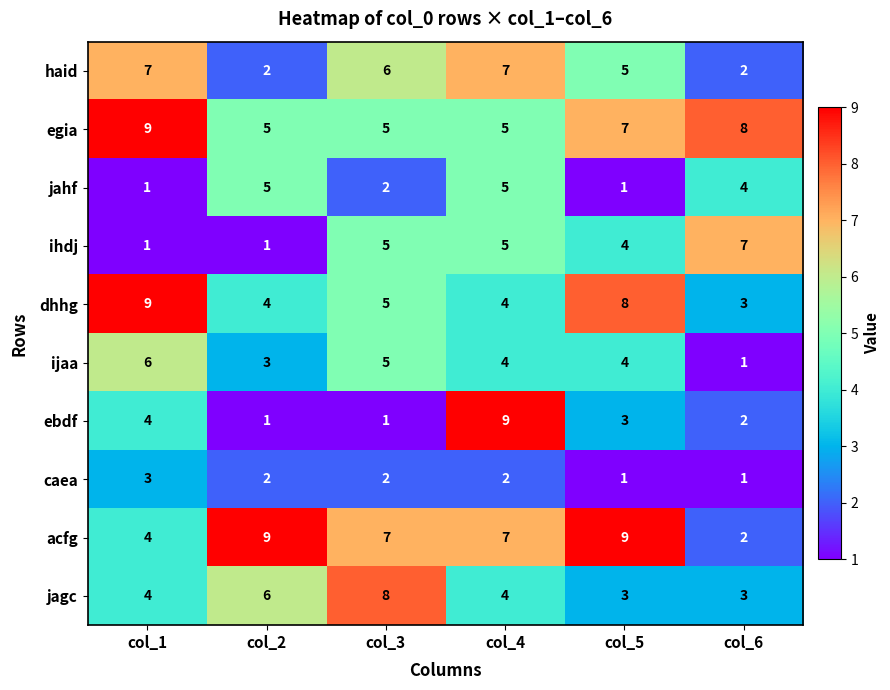

Is it true that haid equals 2 at col_6?

True